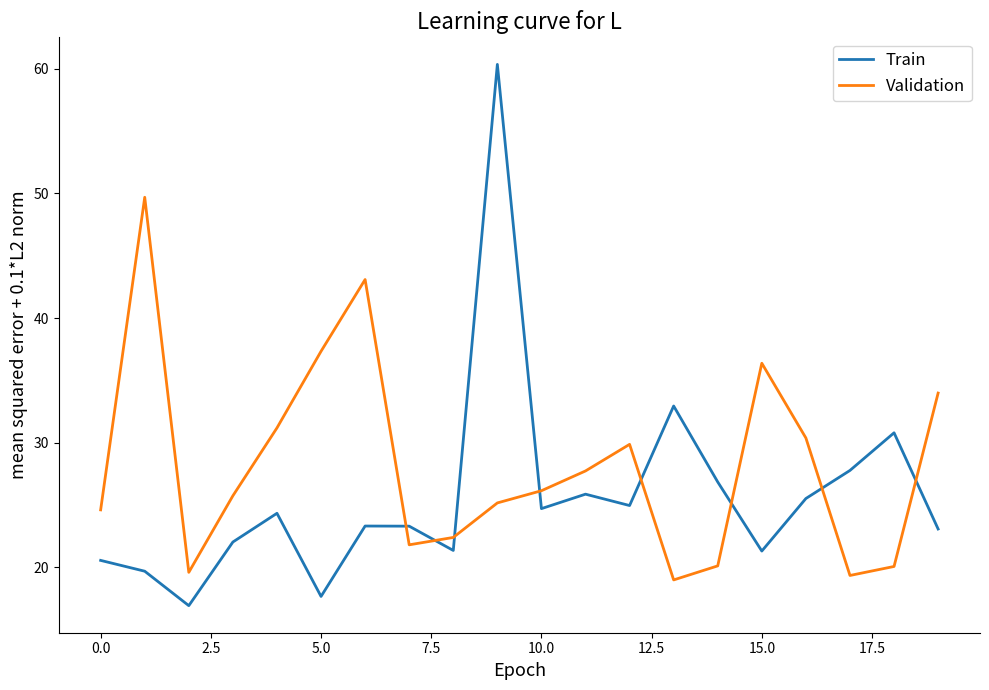

True or false: Train and Validation intersect in this chart.

True